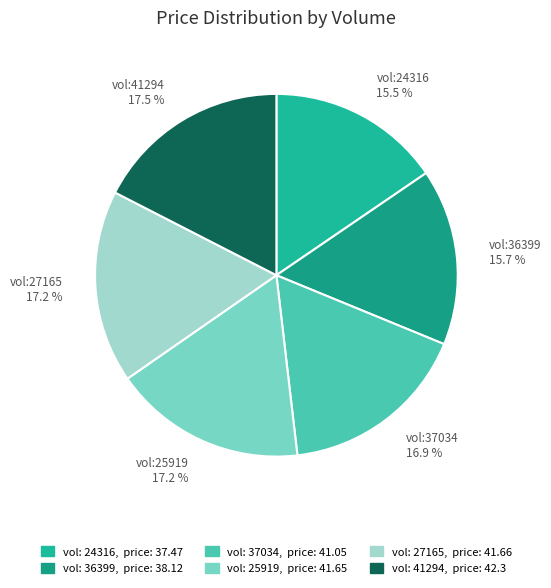

To the nearest percent, what is the difference between the largest and smallest slice percentages?

2%